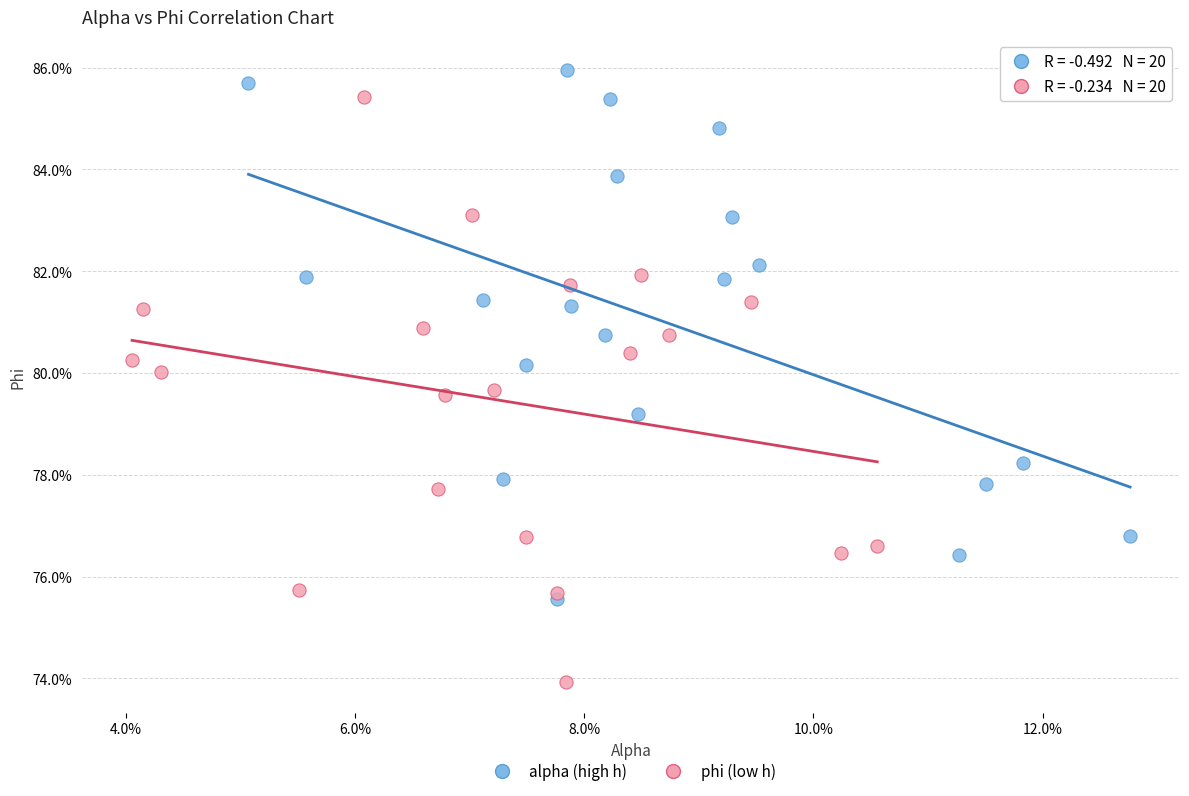

What are all the series names shown in the legend?

alpha (high h), phi (low h)